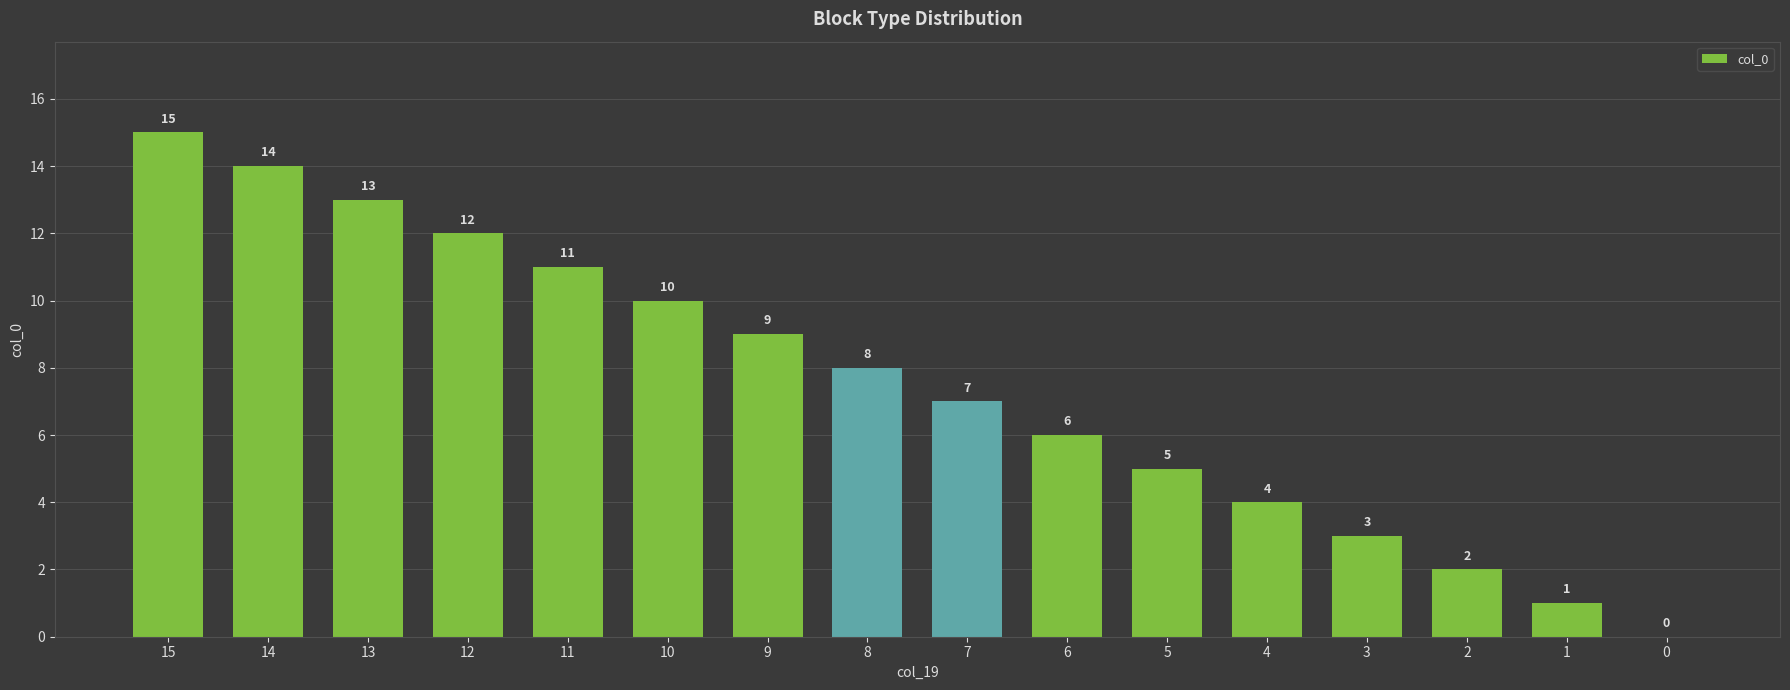

Is it true that the value at 7 is 7?

True